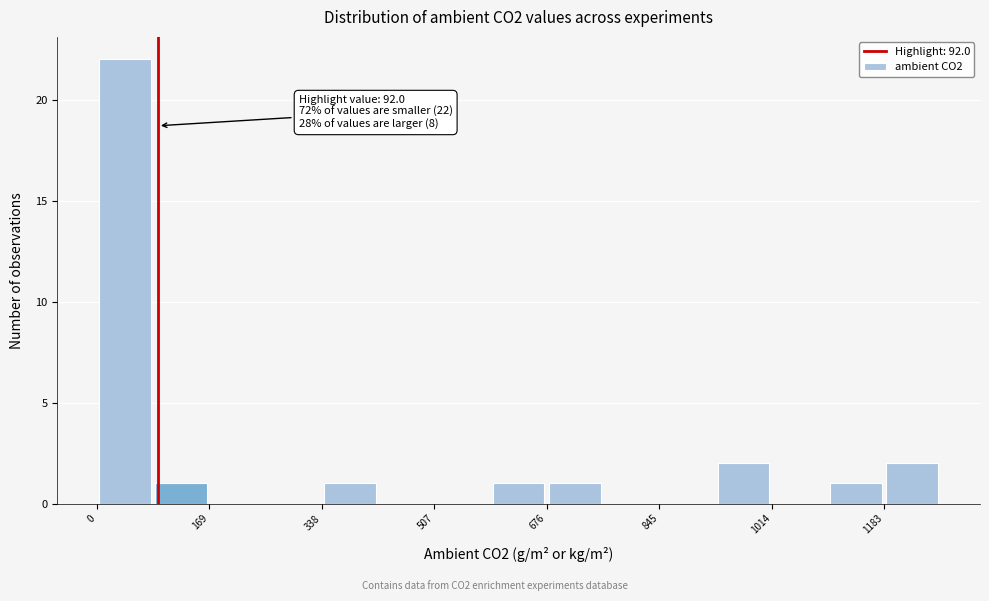

Which range on the x-axis has the tallest bar?

0 to 80